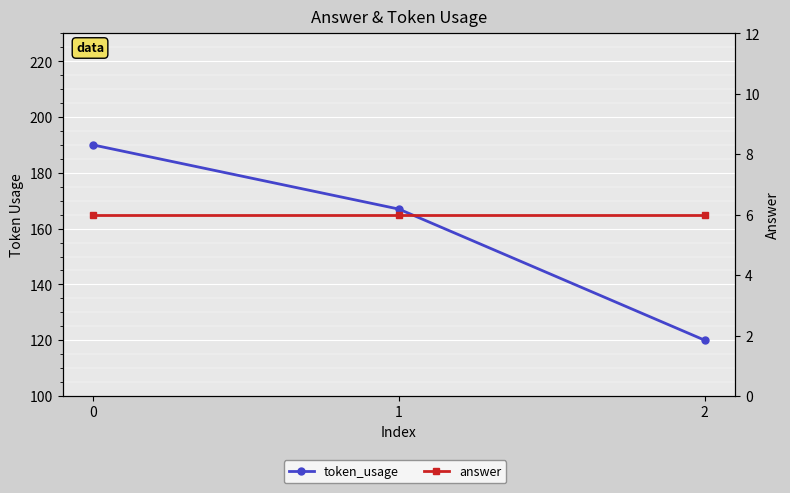

Is it true that token_usage equals 120 at 2?

True